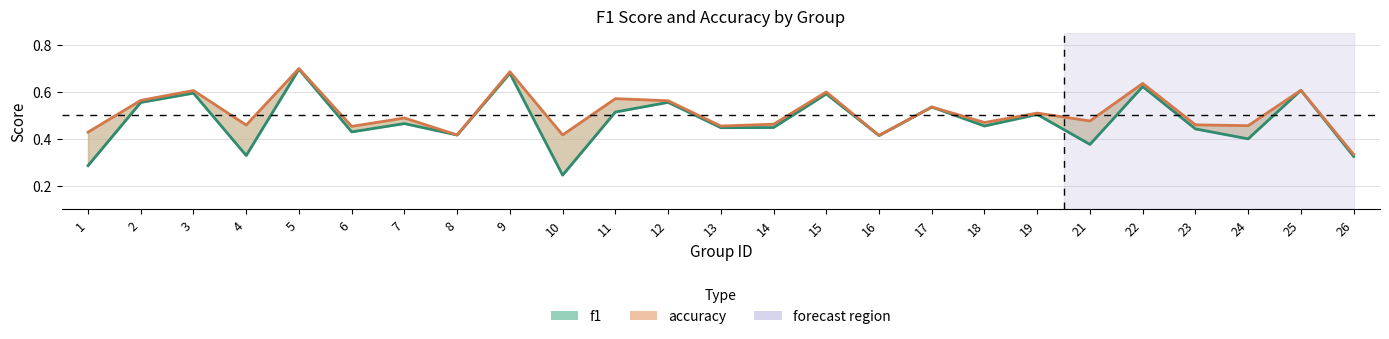

Which label corresponds to the smallest value in the chart?

10